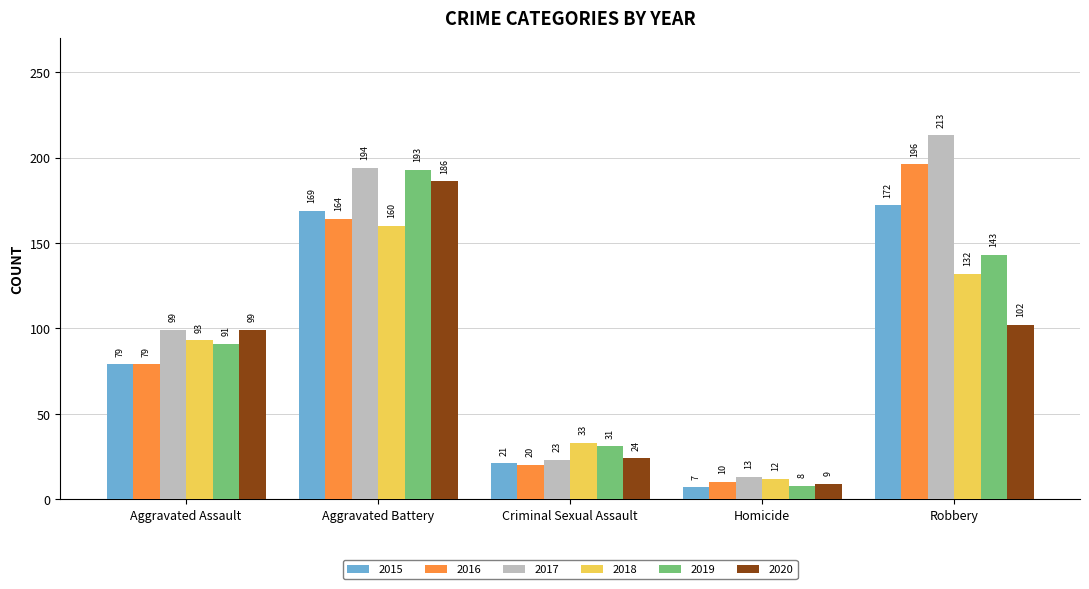

What is the total value across all series at Robbery?

958